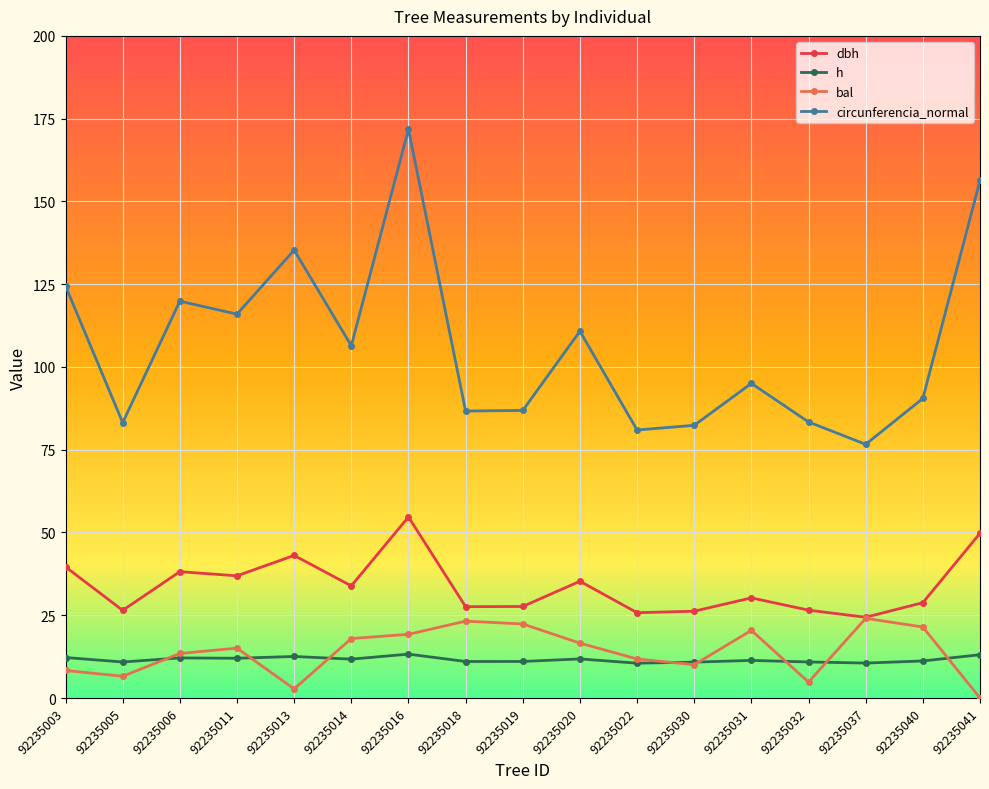

True or false: h has more than 1 points higher than both neighbors.

True